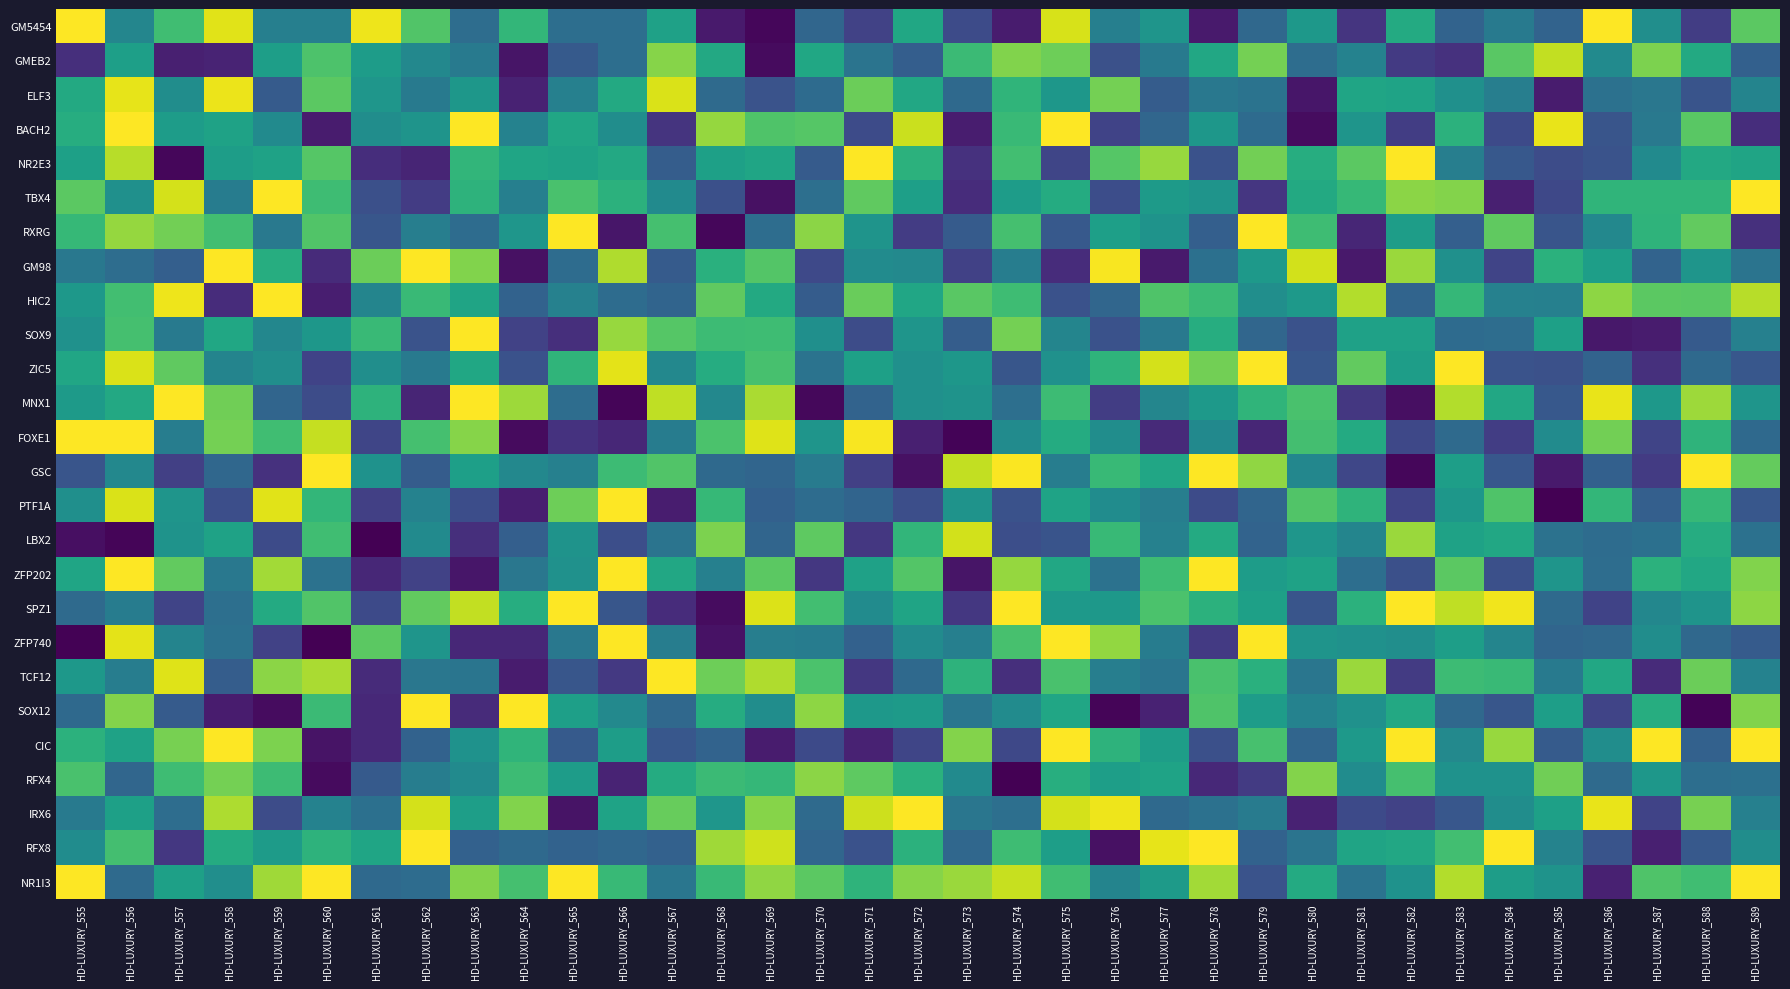

Reading left to right, list all the values displayed in this chart.

GM5454: HD-LUXURY_555=1.0	HD-LUXURY_556=0.5	HD-LUXURY_557=0.7	HD-LUXURY_558=1.0	HD-LUXURY_559=0.4	HD-LUXURY_560=0.4	HD-LUXURY_561=1.0	HD-LUXURY_562=0.7	HD-LUXURY_563=0.4	HD-LUXURY_564=0.7	HD-LUXURY_565=0.4	HD-LUXURY_566=0.4	HD-LUXURY_567=0.6	HD-LUXURY_568=0.1	HD-LUXURY_569=0.0	HD-LUXURY_570=0.3	HD-LUXURY_571=0.2	HD-LUXURY_572=0.6	HD-LUXURY_573=0.2	HD-LUXURY_574=0.1	HD-LUXURY_575=0.9	HD-LUXURY_576=0.4	HD-LUXURY_577=0.5	HD-LUXURY_578=0.1	HD-LUXURY_579=0.3	HD-LUXURY_580=0.5	HD-LUXURY_581=0.2	HD-LUXURY_582=0.6	HD-LUXURY_583=0.3	HD-LUXURY_584=0.4	HD-LUXURY_585=0.3	HD-LUXURY_586=1.0	HD-LUXURY_587=0.5	HD-LUXURY_588=0.2	HD-LUXURY_589=0.7
GMEB2: HD-LUXURY_555=0.1	HD-LUXURY_556=0.6	HD-LUXURY_557=0.1	HD-LUXURY_558=0.1	HD-LUXURY_559=0.6	HD-LUXURY_560=0.7	HD-LUXURY_561=0.6	HD-LUXURY_562=0.5	HD-LUXURY_563=0.4	HD-LUXURY_564=0.1	HD-LUXURY_565=0.3	HD-LUXURY_566=0.4	HD-LUXURY_567=0.8	HD-LUXURY_568=0.6	HD-LUXURY_569=0.0	HD-LUXURY_570=0.6	HD-LUXURY_571=0.4	HD-LUXURY_572=0.3	HD-LUXURY_573=0.7	HD-LUXURY_574=0.8	HD-LUXURY_575=0.8	HD-LUXURY_576=0.2	HD-LUXURY_577=0.4	HD-LUXURY_578=0.6	HD-LUXURY_579=0.8	HD-LUXURY_580=0.4	HD-LUXURY_581=0.4	HD-LUXURY_582=0.2	HD-LUXURY_583=0.1	HD-LUXURY_584=0.7	HD-LUXURY_585=0.9	HD-LUXURY_586=0.5	HD-LUXURY_587=0.8	HD-LUXURY_588=0.6	HD-LUXURY_589=0.3
ELF3: HD-LUXURY_555=0.6	HD-LUXURY_556=1.0	HD-LUXURY_557=0.5	HD-LUXURY_558=1.0	HD-LUXURY_559=0.3	HD-LUXURY_560=0.7	HD-LUXURY_561=0.5	HD-LUXURY_562=0.4	HD-LUXURY_563=0.5	HD-LUXURY_564=0.1	HD-LUXURY_565=0.4	HD-LUXURY_566=0.6	HD-LUXURY_567=0.9	HD-LUXURY_568=0.3	HD-LUXURY_569=0.3	HD-LUXURY_570=0.3	HD-LUXURY_571=0.8	HD-LUXURY_572=0.6	HD-LUXURY_573=0.3	HD-LUXURY_574=0.7	HD-LUXURY_575=0.5	HD-LUXURY_576=0.8	HD-LUXURY_577=0.3	HD-LUXURY_578=0.4	HD-LUXURY_579=0.4	HD-LUXURY_580=0.1	HD-LUXURY_581=0.6	HD-LUXURY_582=0.6	HD-LUXURY_583=0.5	HD-LUXURY_584=0.4	HD-LUXURY_585=0.1	HD-LUXURY_586=0.4	HD-LUXURY_587=0.4	HD-LUXURY_588=0.3	HD-LUXURY_589=0.5
BACH2: HD-LUXURY_555=0.6	HD-LUXURY_556=1.0	HD-LUXURY_557=0.6	HD-LUXURY_558=0.6	HD-LUXURY_559=0.5	HD-LUXURY_560=0.1	HD-LUXURY_561=0.5	HD-LUXURY_562=0.5	HD-LUXURY_563=1.0	HD-LUXURY_564=0.4	HD-LUXURY_565=0.6	HD-LUXURY_566=0.5	HD-LUXURY_567=0.1	HD-LUXURY_568=0.8	HD-LUXURY_569=0.7	HD-LUXURY_570=0.7	HD-LUXURY_571=0.2	HD-LUXURY_572=0.9	HD-LUXURY_573=0.1	HD-LUXURY_574=0.7	HD-LUXURY_575=1.0	HD-LUXURY_576=0.2	HD-LUXURY_577=0.3	HD-LUXURY_578=0.5	HD-LUXURY_579=0.3	HD-LUXURY_580=0.0	HD-LUXURY_581=0.5	HD-LUXURY_582=0.2	HD-LUXURY_583=0.6	HD-LUXURY_584=0.2	HD-LUXURY_585=1.0	HD-LUXURY_586=0.3	HD-LUXURY_587=0.4	HD-LUXURY_588=0.7	HD-LUXURY_589=0.1
NR2E3: HD-LUXURY_555=0.6	HD-LUXURY_556=0.9	HD-LUXURY_557=0.0	HD-LUXURY_558=0.6	HD-LUXURY_559=0.6	HD-LUXURY_560=0.7	HD-LUXURY_561=0.1	HD-LUXURY_562=0.1	HD-LUXURY_563=0.7	HD-LUXURY_564=0.6	HD-LUXURY_565=0.6	HD-LUXURY_566=0.6	HD-LUXURY_567=0.3	HD-LUXURY_568=0.6	HD-LUXURY_569=0.6	HD-LUXURY_570=0.3	HD-LUXURY_571=1.0	HD-LUXURY_572=0.6	HD-LUXURY_573=0.1	HD-LUXURY_574=0.7	HD-LUXURY_575=0.2	HD-LUXURY_576=0.7	HD-LUXURY_577=0.8	HD-LUXURY_578=0.3	HD-LUXURY_579=0.8	HD-LUXURY_580=0.6	HD-LUXURY_581=0.7	HD-LUXURY_582=1.0	HD-LUXURY_583=0.4	HD-LUXURY_584=0.3	HD-LUXURY_585=0.2	HD-LUXURY_586=0.3	HD-LUXURY_587=0.5	HD-LUXURY_588=0.6	HD-LUXURY_589=0.6
TBX4: HD-LUXURY_555=0.7	HD-LUXURY_556=0.5	HD-LUXURY_557=0.9	HD-LUXURY_558=0.4	HD-LUXURY_559=1.0	HD-LUXURY_560=0.7	HD-LUXURY_561=0.2	HD-LUXURY_562=0.2	HD-LUXURY_563=0.6	HD-LUXURY_564=0.4	HD-LUXURY_565=0.7	HD-LUXURY_566=0.6	HD-LUXURY_567=0.5	HD-LUXURY_568=0.2	HD-LUXURY_569=0.0	HD-LUXURY_570=0.4	HD-LUXURY_571=0.8	HD-LUXURY_572=0.6	HD-LUXURY_573=0.1	HD-LUXURY_574=0.6	HD-LUXURY_575=0.6	HD-LUXURY_576=0.2	HD-LUXURY_577=0.5	HD-LUXURY_578=0.5	HD-LUXURY_579=0.2	HD-LUXURY_580=0.6	HD-LUXURY_581=0.7	HD-LUXURY_582=0.8	HD-LUXURY_583=0.8	HD-LUXURY_584=0.1	HD-LUXURY_585=0.2	HD-LUXURY_586=0.7	HD-LUXURY_587=0.7	HD-LUXURY_588=0.7	HD-LUXURY_589=1.0
RXRG: HD-LUXURY_555=0.7	HD-LUXURY_556=0.8	HD-LUXURY_557=0.8	HD-LUXURY_558=0.7	HD-LUXURY_559=0.4	HD-LUXURY_560=0.7	HD-LUXURY_561=0.3	HD-LUXURY_562=0.4	HD-LUXURY_563=0.4	HD-LUXURY_564=0.5	HD-LUXURY_565=1.0	HD-LUXURY_566=0.1	HD-LUXURY_567=0.7	HD-LUXURY_568=0.0	HD-LUXURY_569=0.4	HD-LUXURY_570=0.8	HD-LUXURY_571=0.5	HD-LUXURY_572=0.2	HD-LUXURY_573=0.3	HD-LUXURY_574=0.7	HD-LUXURY_575=0.3	HD-LUXURY_576=0.6	HD-LUXURY_577=0.5	HD-LUXURY_578=0.3	HD-LUXURY_579=1.0	HD-LUXURY_580=0.7	HD-LUXURY_581=0.1	HD-LUXURY_582=0.6	HD-LUXURY_583=0.3	HD-LUXURY_584=0.8	HD-LUXURY_585=0.3	HD-LUXURY_586=0.5	HD-LUXURY_587=0.7	HD-LUXURY_588=0.8	HD-LUXURY_589=0.1
GM98: HD-LUXURY_555=0.4	HD-LUXURY_556=0.4	HD-LUXURY_557=0.3	HD-LUXURY_558=1.0	HD-LUXURY_559=0.6	HD-LUXURY_560=0.1	HD-LUXURY_561=0.8	HD-LUXURY_562=1.0	HD-LUXURY_563=0.8	HD-LUXURY_564=0.0	HD-LUXURY_565=0.4	HD-LUXURY_566=0.9	HD-LUXURY_567=0.3	HD-LUXURY_568=0.6	HD-LUXURY_569=0.7	HD-LUXURY_570=0.2	HD-LUXURY_571=0.5	HD-LUXURY_572=0.5	HD-LUXURY_573=0.2	HD-LUXURY_574=0.4	HD-LUXURY_575=0.1	HD-LUXURY_576=1.0	HD-LUXURY_577=0.1	HD-LUXURY_578=0.4	HD-LUXURY_579=0.5	HD-LUXURY_580=0.9	HD-LUXURY_581=0.1	HD-LUXURY_582=0.8	HD-LUXURY_583=0.5	HD-LUXURY_584=0.2	HD-LUXURY_585=0.6	HD-LUXURY_586=0.6	HD-LUXURY_587=0.3	HD-LUXURY_588=0.5	HD-LUXURY_589=0.4
HIC2: HD-LUXURY_555=0.5	HD-LUXURY_556=0.7	HD-LUXURY_557=1.0	HD-LUXURY_558=0.1	HD-LUXURY_559=1.0	HD-LUXURY_560=0.1	HD-LUXURY_561=0.5	HD-LUXURY_562=0.7	HD-LUXURY_563=0.6	HD-LUXURY_564=0.3	HD-LUXURY_565=0.4	HD-LUXURY_566=0.4	HD-LUXURY_567=0.3	HD-LUXURY_568=0.8	HD-LUXURY_569=0.6	HD-LUXURY_570=0.3	HD-LUXURY_571=0.8	HD-LUXURY_572=0.6	HD-LUXURY_573=0.7	HD-LUXURY_574=0.7	HD-LUXURY_575=0.3	HD-LUXURY_576=0.3	HD-LUXURY_577=0.7	HD-LUXURY_578=0.7	HD-LUXURY_579=0.5	HD-LUXURY_580=0.5	HD-LUXURY_581=0.9	HD-LUXURY_582=0.3	HD-LUXURY_583=0.7	HD-LUXURY_584=0.4	HD-LUXURY_585=0.4	HD-LUXURY_586=0.8	HD-LUXURY_587=0.7	HD-LUXURY_588=0.7	HD-LUXURY_589=0.9
SOX9: HD-LUXURY_555=0.5	HD-LUXURY_556=0.7	HD-LUXURY_557=0.4	HD-LUXURY_558=0.6	HD-LUXURY_559=0.5	HD-LUXURY_560=0.5	HD-LUXURY_561=0.7	HD-LUXURY_562=0.3	HD-LUXURY_563=1.0	HD-LUXURY_564=0.2	HD-LUXURY_565=0.1	HD-LUXURY_566=0.8	HD-LUXURY_567=0.7	HD-LUXURY_568=0.7	HD-LUXURY_569=0.7	HD-LUXURY_570=0.5	HD-LUXURY_571=0.2	HD-LUXURY_572=0.5	HD-LUXURY_573=0.3	HD-LUXURY_574=0.8	HD-LUXURY_575=0.5	HD-LUXURY_576=0.3	HD-LUXURY_577=0.4	HD-LUXURY_578=0.6	HD-LUXURY_579=0.3	HD-LUXURY_580=0.3	HD-LUXURY_581=0.6	HD-LUXURY_582=0.6	HD-LUXURY_583=0.3	HD-LUXURY_584=0.4	HD-LUXURY_585=0.6	HD-LUXURY_586=0.1	HD-LUXURY_587=0.1	HD-LUXURY_588=0.3	HD-LUXURY_589=0.4
ZIC5: HD-LUXURY_555=0.6	HD-LUXURY_556=0.9	HD-LUXURY_557=0.8	HD-LUXURY_558=0.5	HD-LUXURY_559=0.5	HD-LUXURY_560=0.2	HD-LUXURY_561=0.5	HD-LUXURY_562=0.4	HD-LUXURY_563=0.6	HD-LUXURY_564=0.3	HD-LUXURY_565=0.7	HD-LUXURY_566=1.0	HD-LUXURY_567=0.5	HD-LUXURY_568=0.6	HD-LUXURY_569=0.7	HD-LUXURY_570=0.4	HD-LUXURY_571=0.6	HD-LUXURY_572=0.5	HD-LUXURY_573=0.5	HD-LUXURY_574=0.3	HD-LUXURY_575=0.5	HD-LUXURY_576=0.6	HD-LUXURY_577=0.9	HD-LUXURY_578=0.8	HD-LUXURY_579=1.0	HD-LUXURY_580=0.3	HD-LUXURY_581=0.8	HD-LUXURY_582=0.6	HD-LUXURY_583=1.0	HD-LUXURY_584=0.3	HD-LUXURY_585=0.2	HD-LUXURY_586=0.3	HD-LUXURY_587=0.1	HD-LUXURY_588=0.3	HD-LUXURY_589=0.3
MNX1: HD-LUXURY_555=0.5	HD-LUXURY_556=0.6	HD-LUXURY_557=1.0	HD-LUXURY_558=0.8	HD-LUXURY_559=0.3	HD-LUXURY_560=0.2	HD-LUXURY_561=0.6	HD-LUXURY_562=0.1	HD-LUXURY_563=1.0	HD-LUXURY_564=0.9	HD-LUXURY_565=0.4	HD-LUXURY_566=0.0	HD-LUXURY_567=0.9	HD-LUXURY_568=0.5	HD-LUXURY_569=0.9	HD-LUXURY_570=0.0	HD-LUXURY_571=0.3	HD-LUXURY_572=0.5	HD-LUXURY_573=0.5	HD-LUXURY_574=0.4	HD-LUXURY_575=0.7	HD-LUXURY_576=0.2	HD-LUXURY_577=0.5	HD-LUXURY_578=0.5	HD-LUXURY_579=0.7	HD-LUXURY_580=0.7	HD-LUXURY_581=0.2	HD-LUXURY_582=0.0	HD-LUXURY_583=0.9	HD-LUXURY_584=0.6	HD-LUXURY_585=0.3	HD-LUXURY_586=1.0	HD-LUXURY_587=0.5	HD-LUXURY_588=0.9	HD-LUXURY_589=0.5
FOXE1: HD-LUXURY_555=1.0	HD-LUXURY_556=1.0	HD-LUXURY_557=0.4	HD-LUXURY_558=0.8	HD-LUXURY_559=0.7	HD-LUXURY_560=0.9	HD-LUXURY_561=0.2	HD-LUXURY_562=0.7	HD-LUXURY_563=0.8	HD-LUXURY_564=0.0	HD-LUXURY_565=0.1	HD-LUXURY_566=0.1	HD-LUXURY_567=0.4	HD-LUXURY_568=0.7	HD-LUXURY_569=1.0	HD-LUXURY_570=0.5	HD-LUXURY_571=1.0	HD-LUXURY_572=0.1	HD-LUXURY_573=0.0	HD-LUXURY_574=0.5	HD-LUXURY_575=0.6	HD-LUXURY_576=0.5	HD-LUXURY_577=0.1	HD-LUXURY_578=0.5	HD-LUXURY_579=0.1	HD-LUXURY_580=0.7	HD-LUXURY_581=0.6	HD-LUXURY_582=0.2	HD-LUXURY_583=0.3	HD-LUXURY_584=0.2	HD-LUXURY_585=0.5	HD-LUXURY_586=0.8	HD-LUXURY_587=0.2	HD-LUXURY_588=0.7	HD-LUXURY_589=0.3
GSC: HD-LUXURY_555=0.3	HD-LUXURY_556=0.5	HD-LUXURY_557=0.2	HD-LUXURY_558=0.3	HD-LUXURY_559=0.1	HD-LUXURY_560=1.0	HD-LUXURY_561=0.5	HD-LUXURY_562=0.3	HD-LUXURY_563=0.6	HD-LUXURY_564=0.5	HD-LUXURY_565=0.4	HD-LUXURY_566=0.7	HD-LUXURY_567=0.7	HD-LUXURY_568=0.3	HD-LUXURY_569=0.3	HD-LUXURY_570=0.4	HD-LUXURY_571=0.2	HD-LUXURY_572=0.0	HD-LUXURY_573=0.9	HD-LUXURY_574=1.0	HD-LUXURY_575=0.4	HD-LUXURY_576=0.7	HD-LUXURY_577=0.6	HD-LUXURY_578=1.0	HD-LUXURY_579=0.8	HD-LUXURY_580=0.5	HD-LUXURY_581=0.2	HD-LUXURY_582=0.0	HD-LUXURY_583=0.6	HD-LUXURY_584=0.3	HD-LUXURY_585=0.1	HD-LUXURY_586=0.3	HD-LUXURY_587=0.2	HD-LUXURY_588=1.0	HD-LUXURY_589=0.8
PTF1A: HD-LUXURY_555=0.5	HD-LUXURY_556=0.9	HD-LUXURY_557=0.5	HD-LUXURY_558=0.2	HD-LUXURY_559=1.0	HD-LUXURY_560=0.7	HD-LUXURY_561=0.2	HD-LUXURY_562=0.4	HD-LUXURY_563=0.2	HD-LUXURY_564=0.1	HD-LUXURY_565=0.8	HD-LUXURY_566=1.0	HD-LUXURY_567=0.1	HD-LUXURY_568=0.7	HD-LUXURY_569=0.3	HD-LUXURY_570=0.4	HD-LUXURY_571=0.3	HD-LUXURY_572=0.2	HD-LUXURY_573=0.5	HD-LUXURY_574=0.3	HD-LUXURY_575=0.6	HD-LUXURY_576=0.5	HD-LUXURY_577=0.4	HD-LUXURY_578=0.2	HD-LUXURY_579=0.3	HD-LUXURY_580=0.7	HD-LUXURY_581=0.7	HD-LUXURY_582=0.2	HD-LUXURY_583=0.5	HD-LUXURY_584=0.7	HD-LUXURY_585=0.0	HD-LUXURY_586=0.7	HD-LUXURY_587=0.3	HD-LUXURY_588=0.7	HD-LUXURY_589=0.3
LBX2: HD-LUXURY_555=0.0	HD-LUXURY_556=0.0	HD-LUXURY_557=0.5	HD-LUXURY_558=0.6	HD-LUXURY_559=0.2	HD-LUXURY_560=0.7	HD-LUXURY_561=0.0	HD-LUXURY_562=0.5	HD-LUXURY_563=0.1	HD-LUXURY_564=0.3	HD-LUXURY_565=0.5	HD-LUXURY_566=0.2	HD-LUXURY_567=0.4	HD-LUXURY_568=0.8	HD-LUXURY_569=0.3	HD-LUXURY_570=0.8	HD-LUXURY_571=0.2	HD-LUXURY_572=0.7	HD-LUXURY_573=0.9	HD-LUXURY_574=0.2	HD-LUXURY_575=0.3	HD-LUXURY_576=0.7	HD-LUXURY_577=0.4	HD-LUXURY_578=0.6	HD-LUXURY_579=0.3	HD-LUXURY_580=0.5	HD-LUXURY_581=0.5	HD-LUXURY_582=0.9	HD-LUXURY_583=0.6	HD-LUXURY_584=0.6	HD-LUXURY_585=0.4	HD-LUXURY_586=0.4	HD-LUXURY_587=0.4	HD-LUXURY_588=0.6	HD-LUXURY_589=0.4
ZFP202: HD-LUXURY_555=0.6	HD-LUXURY_556=1.0	HD-LUXURY_557=0.8	HD-LUXURY_558=0.4	HD-LUXURY_559=0.9	HD-LUXURY_560=0.4	HD-LUXURY_561=0.1	HD-LUXURY_562=0.2	HD-LUXURY_563=0.1	HD-LUXURY_564=0.4	HD-LUXURY_565=0.5	HD-LUXURY_566=1.0	HD-LUXURY_567=0.6	HD-LUXURY_568=0.4	HD-LUXURY_569=0.7	HD-LUXURY_570=0.2	HD-LUXURY_571=0.6	HD-LUXURY_572=0.7	HD-LUXURY_573=0.1	HD-LUXURY_574=0.8	HD-LUXURY_575=0.6	HD-LUXURY_576=0.4	HD-LUXURY_577=0.7	HD-LUXURY_578=1.0	HD-LUXURY_579=0.6	HD-LUXURY_580=0.6	HD-LUXURY_581=0.4	HD-LUXURY_582=0.2	HD-LUXURY_583=0.7	HD-LUXURY_584=0.2	HD-LUXURY_585=0.5	HD-LUXURY_586=0.4	HD-LUXURY_587=0.6	HD-LUXURY_588=0.6	HD-LUXURY_589=0.8
SPZ1: HD-LUXURY_555=0.3	HD-LUXURY_556=0.4	HD-LUXURY_557=0.2	HD-LUXURY_558=0.4	HD-LUXURY_559=0.6	HD-LUXURY_560=0.7	HD-LUXURY_561=0.2	HD-LUXURY_562=0.8	HD-LUXURY_563=0.9	HD-LUXURY_564=0.6	HD-LUXURY_565=1.0	HD-LUXURY_566=0.3	HD-LUXURY_567=0.1	HD-LUXURY_568=0.0	HD-LUXURY_569=0.9	HD-LUXURY_570=0.7	HD-LUXURY_571=0.5	HD-LUXURY_572=0.6	HD-LUXURY_573=0.2	HD-LUXURY_574=1.0	HD-LUXURY_575=0.5	HD-LUXURY_576=0.5	HD-LUXURY_577=0.7	HD-LUXURY_578=0.6	HD-LUXURY_579=0.6	HD-LUXURY_580=0.3	HD-LUXURY_581=0.6	HD-LUXURY_582=1.0	HD-LUXURY_583=0.9	HD-LUXURY_584=1.0	HD-LUXURY_585=0.3	HD-LUXURY_586=0.2	HD-LUXURY_587=0.5	HD-LUXURY_588=0.5	HD-LUXURY_589=0.8
ZFP740: HD-LUXURY_555=0.0	HD-LUXURY_556=1.0	HD-LUXURY_557=0.5	HD-LUXURY_558=0.4	HD-LUXURY_559=0.2	HD-LUXURY_560=0.0	HD-LUXURY_561=0.7	HD-LUXURY_562=0.5	HD-LUXURY_563=0.1	HD-LUXURY_564=0.1	HD-LUXURY_565=0.4	HD-LUXURY_566=1.0	HD-LUXURY_567=0.4	HD-LUXURY_568=0.0	HD-LUXURY_569=0.4	HD-LUXURY_570=0.4	HD-LUXURY_571=0.3	HD-LUXURY_572=0.5	HD-LUXURY_573=0.4	HD-LUXURY_574=0.7	HD-LUXURY_575=1.0	HD-LUXURY_576=0.8	HD-LUXURY_577=0.4	HD-LUXURY_578=0.2	HD-LUXURY_579=1.0	HD-LUXURY_580=0.5	HD-LUXURY_581=0.5	HD-LUXURY_582=0.5	HD-LUXURY_583=0.6	HD-LUXURY_584=0.5	HD-LUXURY_585=0.3	HD-LUXURY_586=0.3	HD-LUXURY_587=0.5	HD-LUXURY_588=0.3	HD-LUXURY_589=0.3
TCF12: HD-LUXURY_555=0.5	HD-LUXURY_556=0.4	HD-LUXURY_557=1.0	HD-LUXURY_558=0.3	HD-LUXURY_559=0.8	HD-LUXURY_560=0.9	HD-LUXURY_561=0.1	HD-LUXURY_562=0.4	HD-LUXURY_563=0.4	HD-LUXURY_564=0.1	HD-LUXURY_565=0.3	HD-LUXURY_566=0.2	HD-LUXURY_567=1.0	HD-LUXURY_568=0.8	HD-LUXURY_569=0.9	HD-LUXURY_570=0.7	HD-LUXURY_571=0.2	HD-LUXURY_572=0.3	HD-LUXURY_573=0.6	HD-LUXURY_574=0.1	HD-LUXURY_575=0.7	HD-LUXURY_576=0.4	HD-LUXURY_577=0.4	HD-LUXURY_578=0.7	HD-LUXURY_579=0.6	HD-LUXURY_580=0.4	HD-LUXURY_581=0.8	HD-LUXURY_582=0.2	HD-LUXURY_583=0.7	HD-LUXURY_584=0.7	HD-LUXURY_585=0.4	HD-LUXURY_586=0.6	HD-LUXURY_587=0.1	HD-LUXURY_588=0.8	HD-LUXURY_589=0.4
SOX12: HD-LUXURY_555=0.3	HD-LUXURY_556=0.8	HD-LUXURY_557=0.3	HD-LUXURY_558=0.1	HD-LUXURY_559=0.0	HD-LUXURY_560=0.7	HD-LUXURY_561=0.1	HD-LUXURY_562=1.0	HD-LUXURY_563=0.1	HD-LUXURY_564=1.0	HD-LUXURY_565=0.6	HD-LUXURY_566=0.5	HD-LUXURY_567=0.3	HD-LUXURY_568=0.6	HD-LUXURY_569=0.5	HD-LUXURY_570=0.8	HD-LUXURY_571=0.5	HD-LUXURY_572=0.5	HD-LUXURY_573=0.4	HD-LUXURY_574=0.5	HD-LUXURY_575=0.6	HD-LUXURY_576=0.0	HD-LUXURY_577=0.1	HD-LUXURY_578=0.7	HD-LUXURY_579=0.6	HD-LUXURY_580=0.4	HD-LUXURY_581=0.5	HD-LUXURY_582=0.6	HD-LUXURY_583=0.3	HD-LUXURY_584=0.3	HD-LUXURY_585=0.6	HD-LUXURY_586=0.2	HD-LUXURY_587=0.6	HD-LUXURY_588=0.0	HD-LUXURY_589=0.8
CIC: HD-LUXURY_555=0.6	HD-LUXURY_556=0.6	HD-LUXURY_557=0.8	HD-LUXURY_558=1.0	HD-LUXURY_559=0.8	HD-LUXURY_560=0.1	HD-LUXURY_561=0.1	HD-LUXURY_562=0.3	HD-LUXURY_563=0.5	HD-LUXURY_564=0.7	HD-LUXURY_565=0.3	HD-LUXURY_566=0.6	HD-LUXURY_567=0.3	HD-LUXURY_568=0.3	HD-LUXURY_569=0.1	HD-LUXURY_570=0.2	HD-LUXURY_571=0.1	HD-LUXURY_572=0.2	HD-LUXURY_573=0.8	HD-LUXURY_574=0.2	HD-LUXURY_575=1.0	HD-LUXURY_576=0.6	HD-LUXURY_577=0.6	HD-LUXURY_578=0.2	HD-LUXURY_579=0.7	HD-LUXURY_580=0.3	HD-LUXURY_581=0.5	HD-LUXURY_582=1.0	HD-LUXURY_583=0.5	HD-LUXURY_584=0.8	HD-LUXURY_585=0.3	HD-LUXURY_586=0.5	HD-LUXURY_587=1.0	HD-LUXURY_588=0.3	HD-LUXURY_589=1.0
RFX4: HD-LUXURY_555=0.7	HD-LUXURY_556=0.3	HD-LUXURY_557=0.7	HD-LUXURY_558=0.8	HD-LUXURY_559=0.7	HD-LUXURY_560=0.0	HD-LUXURY_561=0.3	HD-LUXURY_562=0.4	HD-LUXURY_563=0.5	HD-LUXURY_564=0.7	HD-LUXURY_565=0.6	HD-LUXURY_566=0.1	HD-LUXURY_567=0.6	HD-LUXURY_568=0.7	HD-LUXURY_569=0.7	HD-LUXURY_570=0.8	HD-LUXURY_571=0.8	HD-LUXURY_572=0.6	HD-LUXURY_573=0.5	HD-LUXURY_574=0.0	HD-LUXURY_575=0.6	HD-LUXURY_576=0.6	HD-LUXURY_577=0.6	HD-LUXURY_578=0.1	HD-LUXURY_579=0.2	HD-LUXURY_580=0.8	HD-LUXURY_581=0.5	HD-LUXURY_582=0.7	HD-LUXURY_583=0.5	HD-LUXURY_584=0.5	HD-LUXURY_585=0.8	HD-LUXURY_586=0.3	HD-LUXURY_587=0.5	HD-LUXURY_588=0.4	HD-LUXURY_589=0.4
IRX6: HD-LUXURY_555=0.4	HD-LUXURY_556=0.6	HD-LUXURY_557=0.4	HD-LUXURY_558=0.9	HD-LUXURY_559=0.2	HD-LUXURY_560=0.4	HD-LUXURY_561=0.4	HD-LUXURY_562=0.9	HD-LUXURY_563=0.6	HD-LUXURY_564=0.8	HD-LUXURY_565=0.1	HD-LUXURY_566=0.6	HD-LUXURY_567=0.8	HD-LUXURY_568=0.5	HD-LUXURY_569=0.8	HD-LUXURY_570=0.3	HD-LUXURY_571=0.9	HD-LUXURY_572=1.0	HD-LUXURY_573=0.4	HD-LUXURY_574=0.4	HD-LUXURY_575=0.9	HD-LUXURY_576=1.0	HD-LUXURY_577=0.3	HD-LUXURY_578=0.4	HD-LUXURY_579=0.4	HD-LUXURY_580=0.1	HD-LUXURY_581=0.2	HD-LUXURY_582=0.2	HD-LUXURY_583=0.3	HD-LUXURY_584=0.5	HD-LUXURY_585=0.6	HD-LUXURY_586=1.0	HD-LUXURY_587=0.2	HD-LUXURY_588=0.8	HD-LUXURY_589=0.4
RFX8: HD-LUXURY_555=0.5	HD-LUXURY_556=0.7	HD-LUXURY_557=0.2	HD-LUXURY_558=0.6	HD-LUXURY_559=0.5	HD-LUXURY_560=0.6	HD-LUXURY_561=0.6	HD-LUXURY_562=1.0	HD-LUXURY_563=0.3	HD-LUXURY_564=0.3	HD-LUXURY_565=0.3	HD-LUXURY_566=0.3	HD-LUXURY_567=0.3	HD-LUXURY_568=0.9	HD-LUXURY_569=0.9	HD-LUXURY_570=0.3	HD-LUXURY_571=0.3	HD-LUXURY_572=0.6	HD-LUXURY_573=0.3	HD-LUXURY_574=0.7	HD-LUXURY_575=0.6	HD-LUXURY_576=0.0	HD-LUXURY_577=1.0	HD-LUXURY_578=1.0	HD-LUXURY_579=0.3	HD-LUXURY_580=0.4	HD-LUXURY_581=0.6	HD-LUXURY_582=0.6	HD-LUXURY_583=0.7	HD-LUXURY_584=1.0	HD-LUXURY_585=0.4	HD-LUXURY_586=0.3	HD-LUXURY_587=0.1	HD-LUXURY_588=0.3	HD-LUXURY_589=0.5
NR1I3: HD-LUXURY_555=1.0	HD-LUXURY_556=0.3	HD-LUXURY_557=0.6	HD-LUXURY_558=0.5	HD-LUXURY_559=0.9	HD-LUXURY_560=1.0	HD-LUXURY_561=0.3	HD-LUXURY_562=0.4	HD-LUXURY_563=0.8	HD-LUXURY_564=0.7	HD-LUXURY_565=1.0	HD-LUXURY_566=0.7	HD-LUXURY_567=0.4	HD-LUXURY_568=0.7	HD-LUXURY_569=0.8	HD-LUXURY_570=0.7	HD-LUXURY_571=0.7	HD-LUXURY_572=0.8	HD-LUXURY_573=0.9	HD-LUXURY_574=0.9	HD-LUXURY_575=0.7	HD-LUXURY_576=0.4	HD-LUXURY_577=0.5	HD-LUXURY_578=0.9	HD-LUXURY_579=0.3	HD-LUXURY_580=0.6	HD-LUXURY_581=0.4	HD-LUXURY_582=0.5	HD-LUXURY_583=0.9	HD-LUXURY_584=0.6	HD-LUXURY_585=0.5	HD-LUXURY_586=0.1	HD-LUXURY_587=0.7	HD-LUXURY_588=0.7	HD-LUXURY_589=1.0